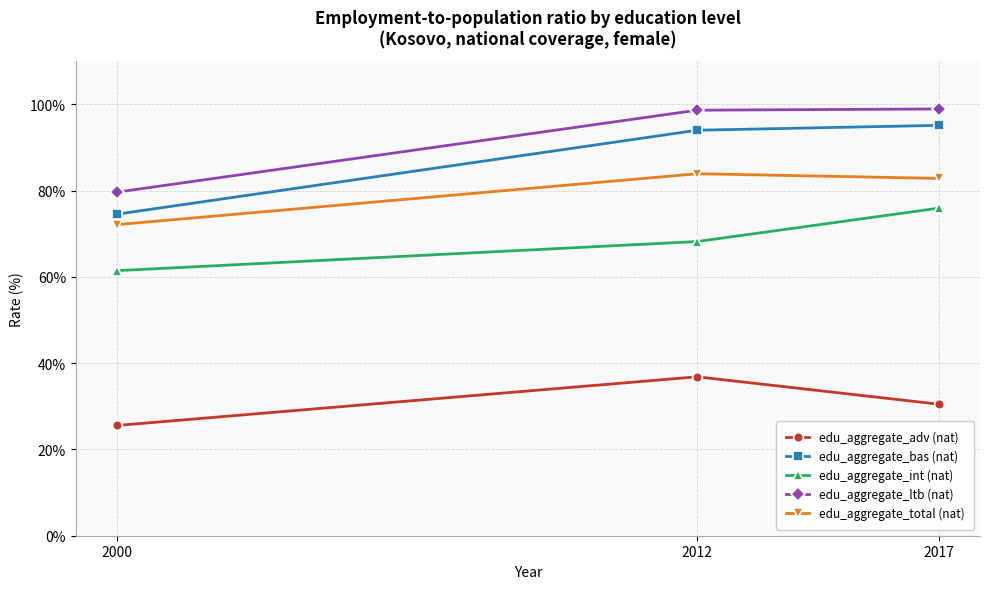

Does the chart have visible grid lines?

Yes